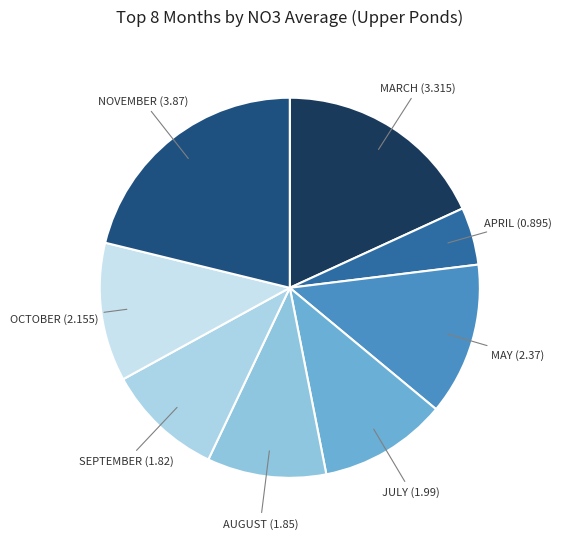

Rank the categories by value from highest to lowest.

November, March, May, October, July, August, September, April